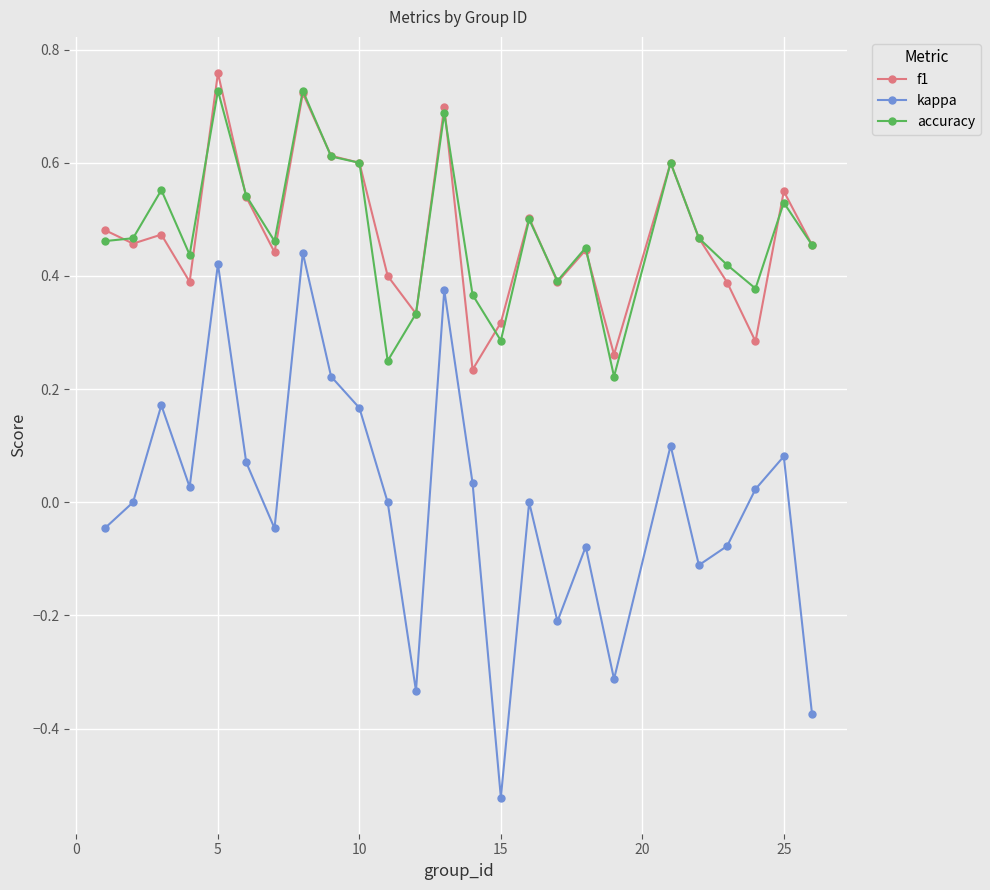

Which series has the widest spread of values?

kappa